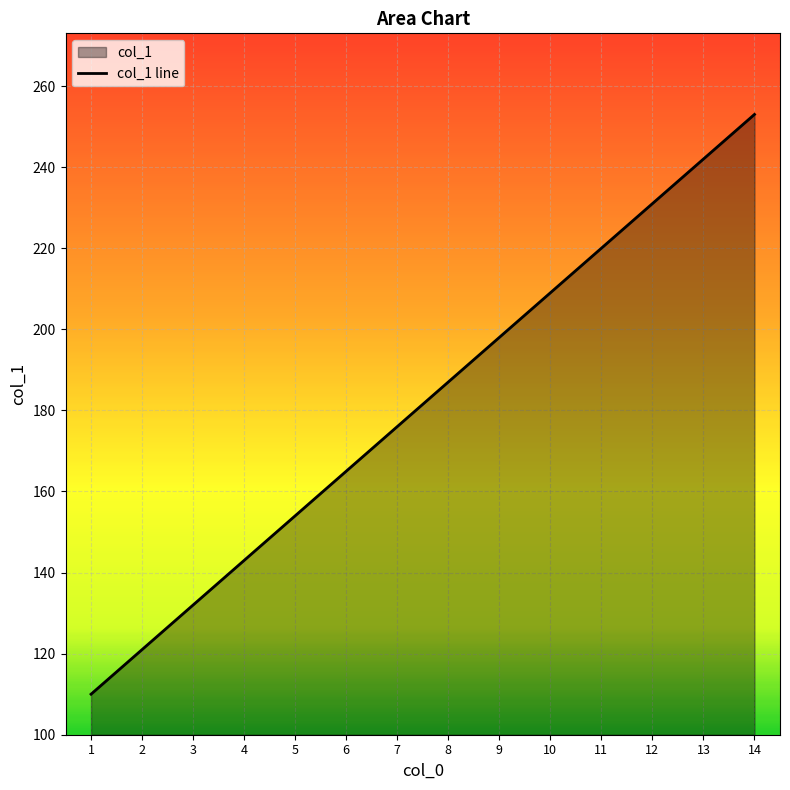

Reading left to right, extract all data points from this chart.

110	121	132	143	154	165	176	187	198	209	220	231	242	253